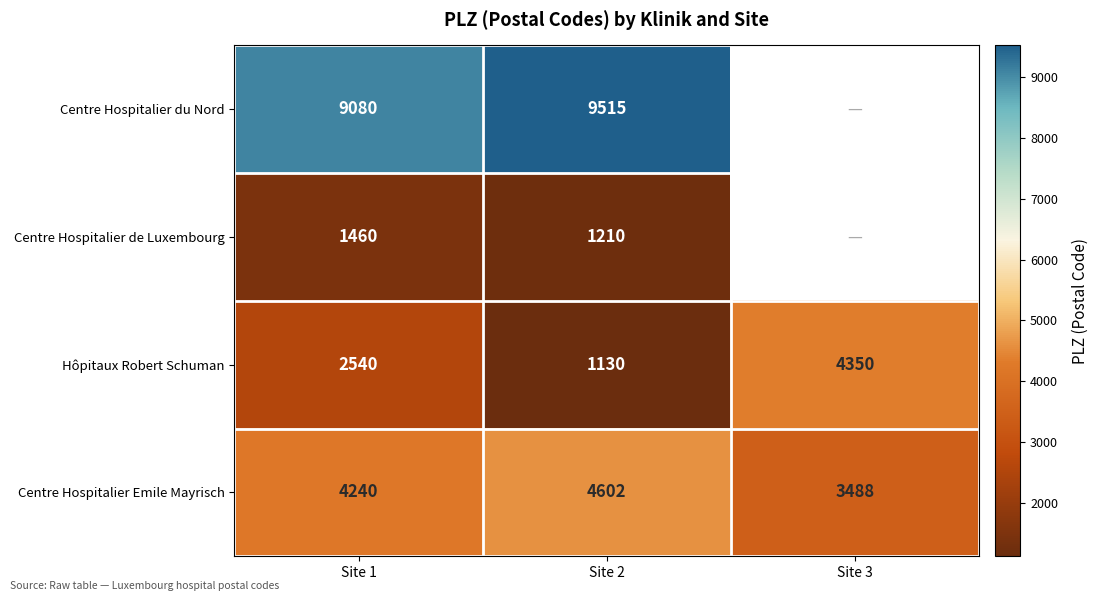

The value of Centre Hospitalier du Nord at Site 1 is 5972.4. True or false?

False